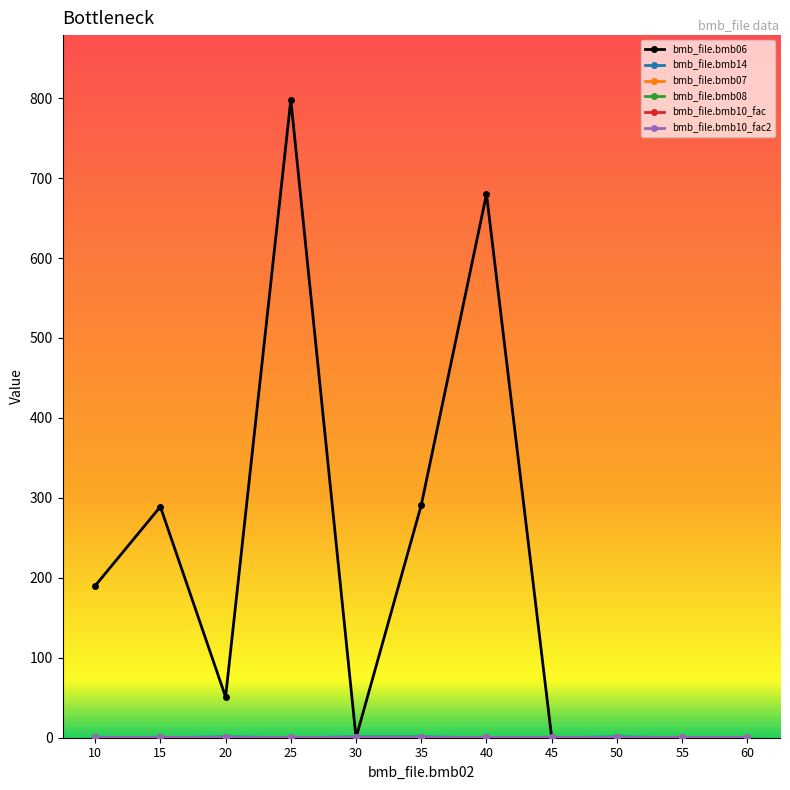

Is this an area chart (filled region under the line)?

No